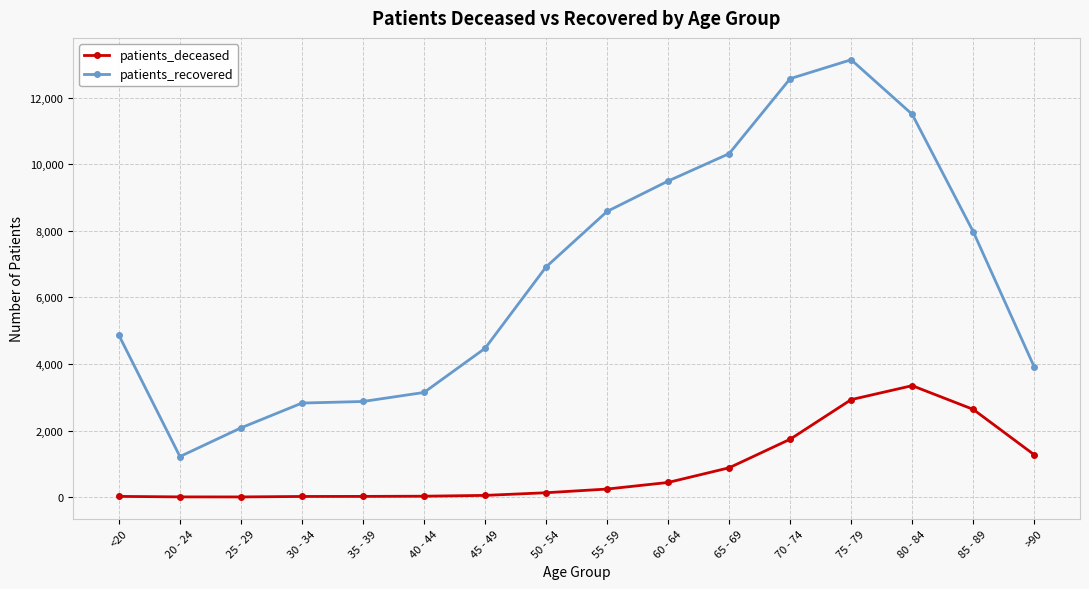

What is the maximum value for patients_recovered?

13146